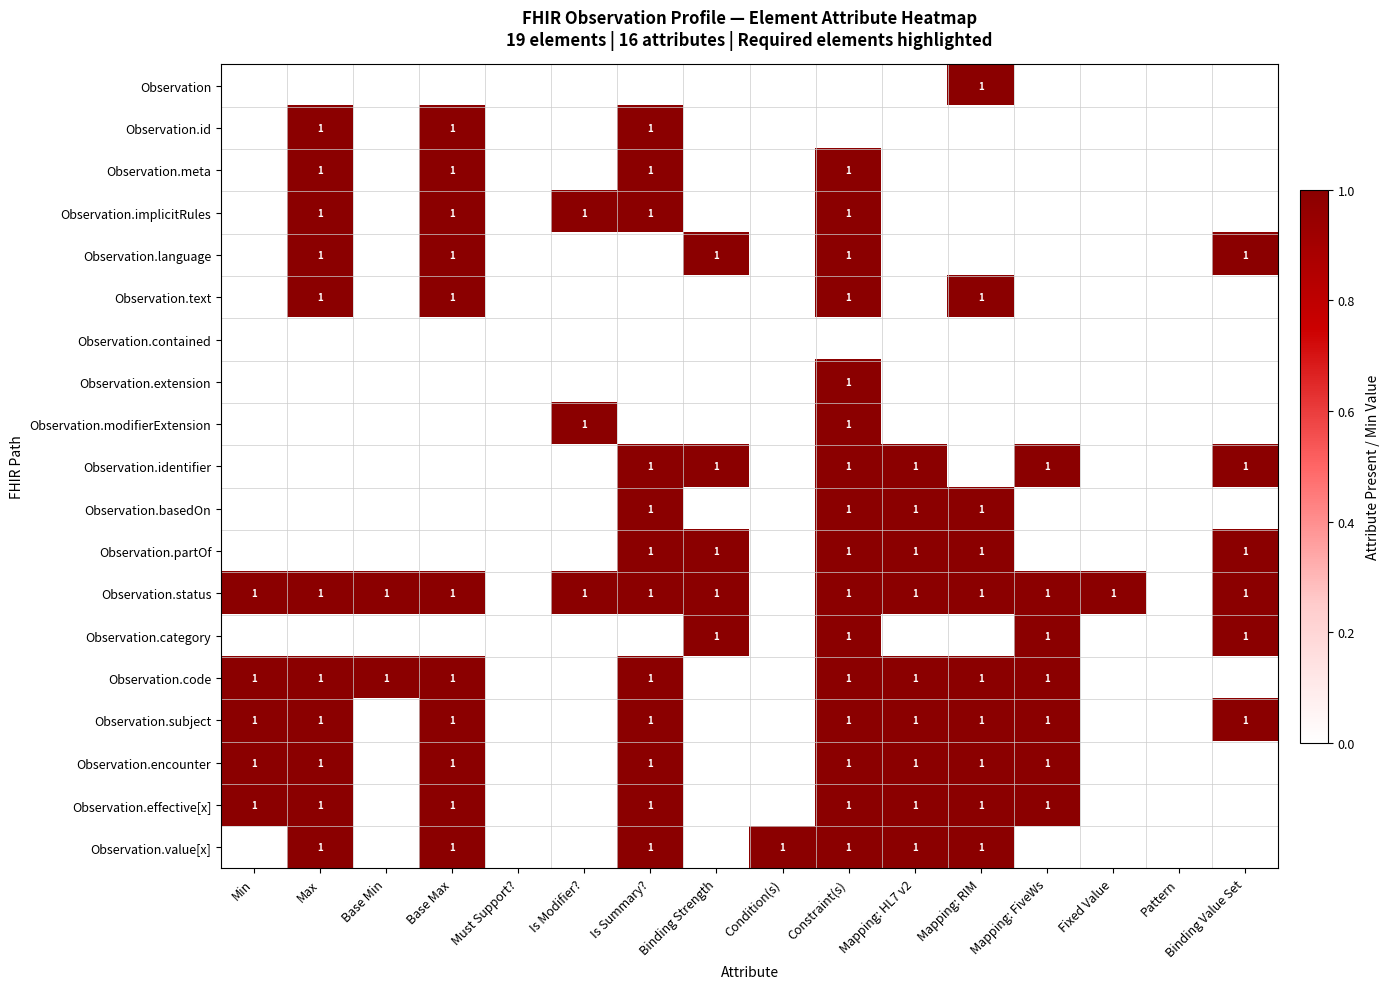

At how many categories does at least one series exceed 0?

14